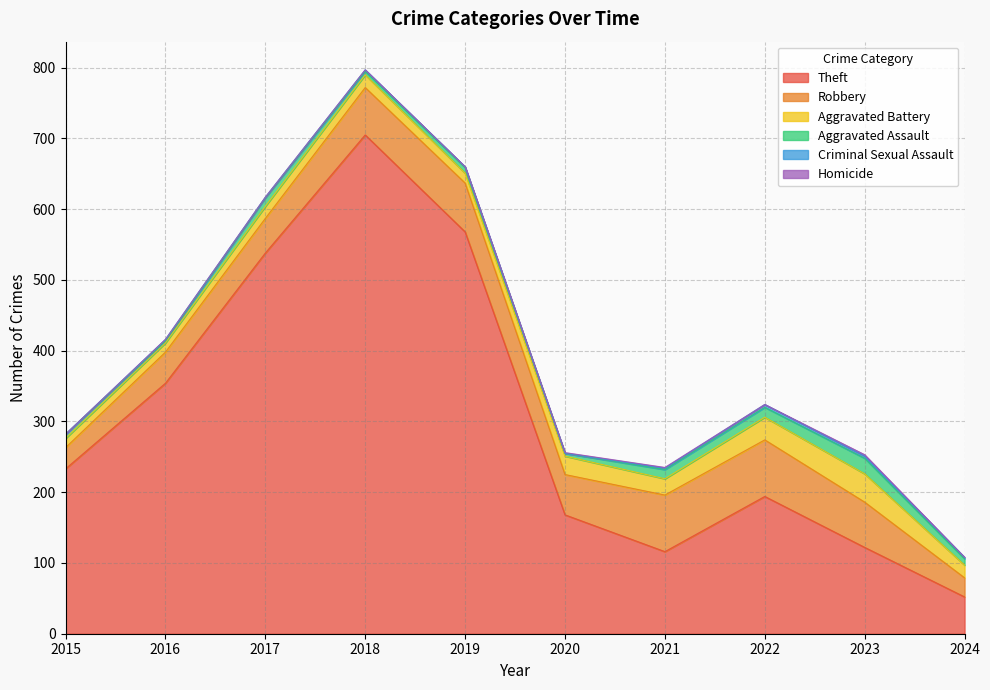

Where is the first local minimum for Homicide?

2022